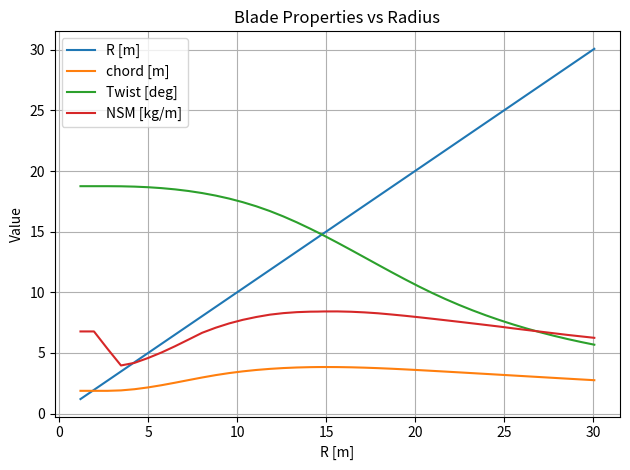

Which series has the widest spread of values?

R [m]